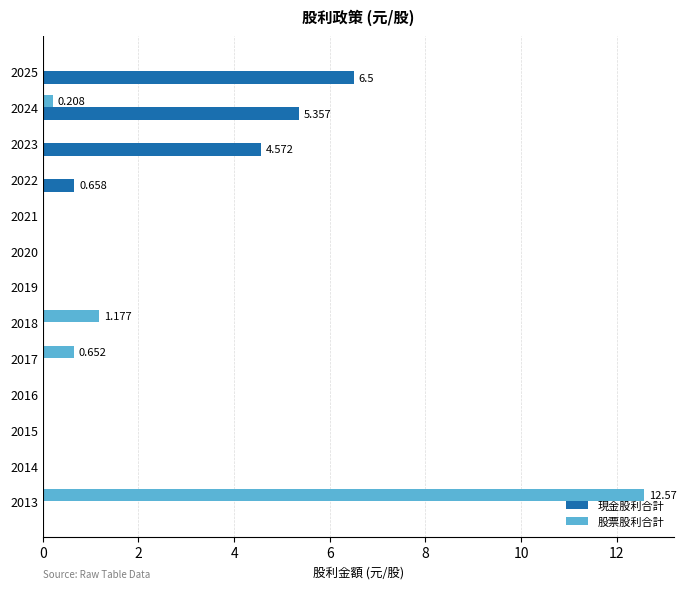

Which series has the largest range (max minus min)?

股票股利合計